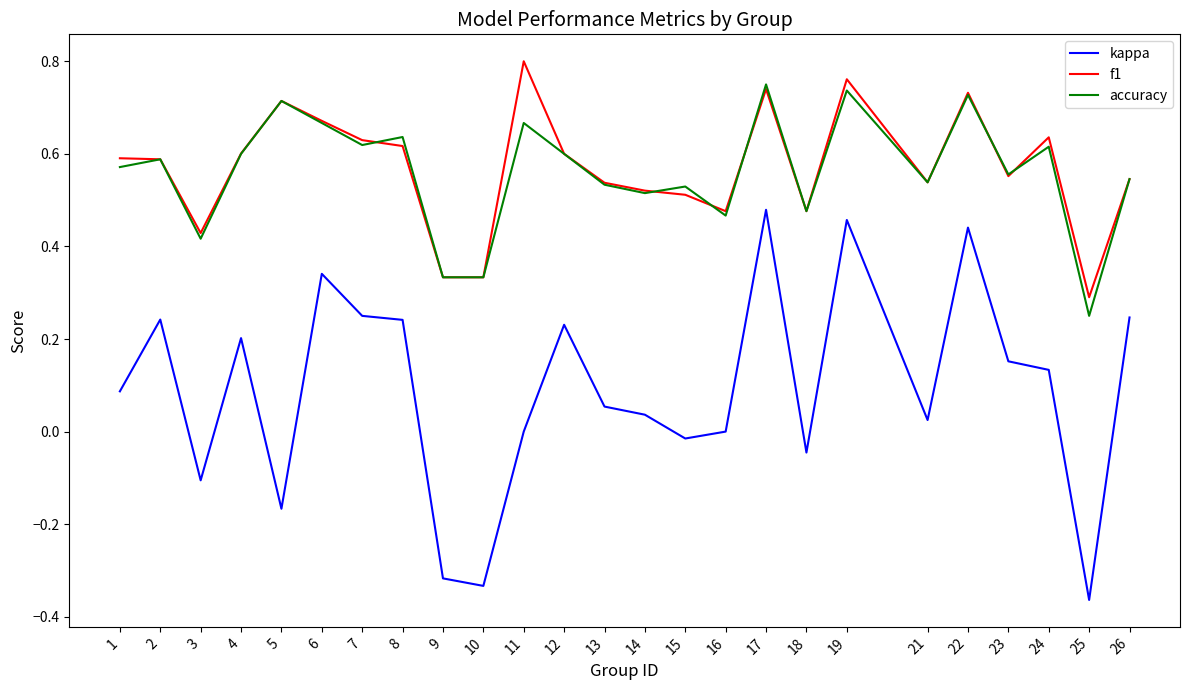

What is the total value across all series at 11?

1.5